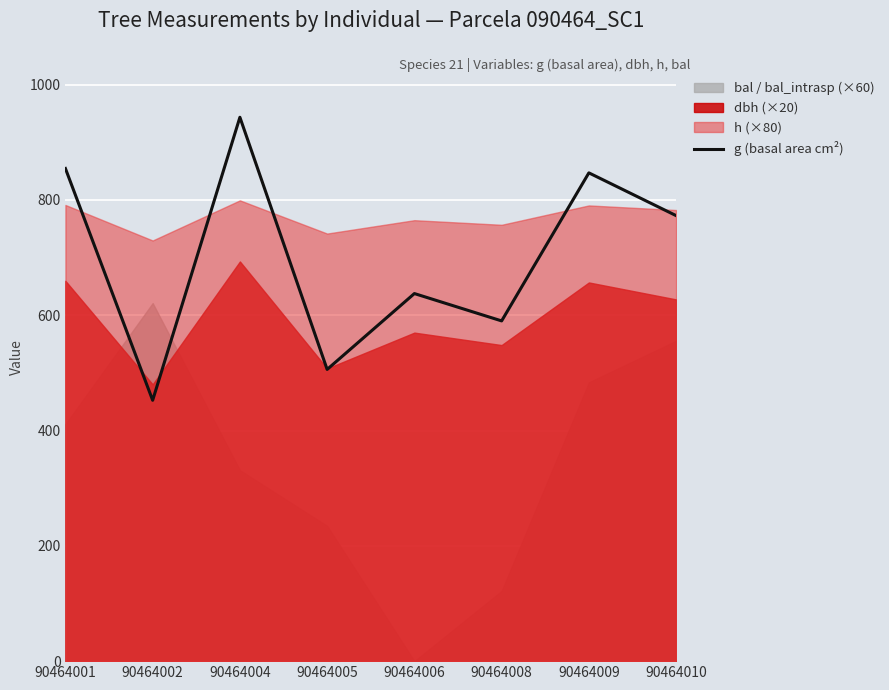

Reading left to right, what are all the values shown in this chart?

90464001=854.5	90464002=452.4	90464004=943.3	90464005=505.9	90464006=637.5	90464008=590.1	90464009=846.9	90464010=772.7